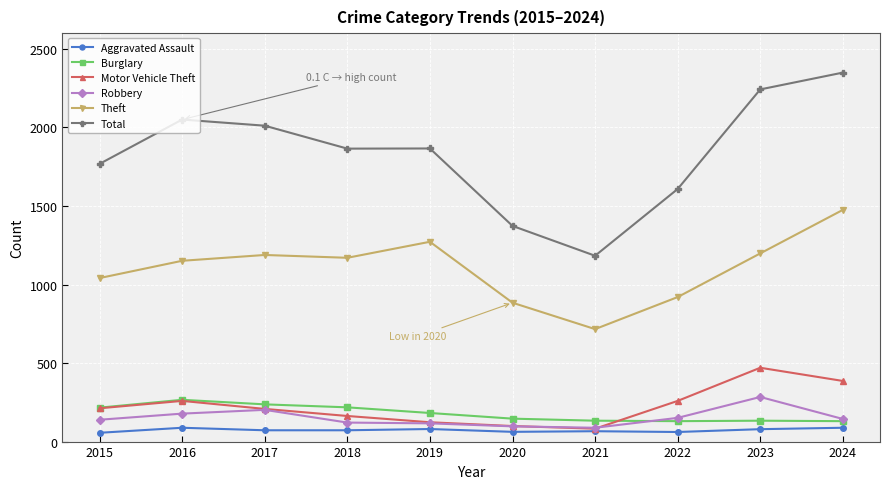

In Total, how many points are higher than both neighbors (excluding endpoints)?

2